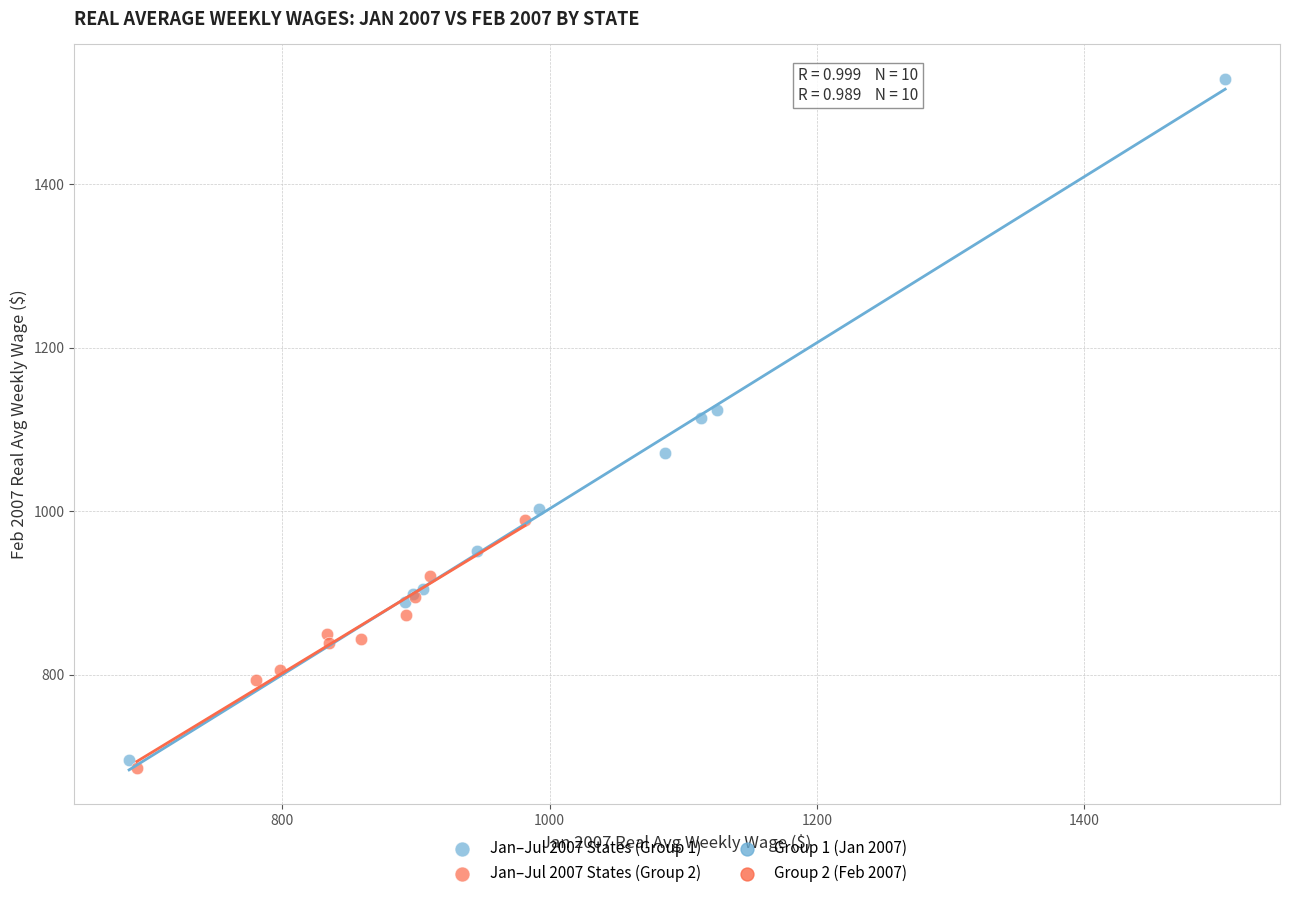

Which series reaches the minimum Y coordinate?

Jan–Jul 2007 States (Group 2)